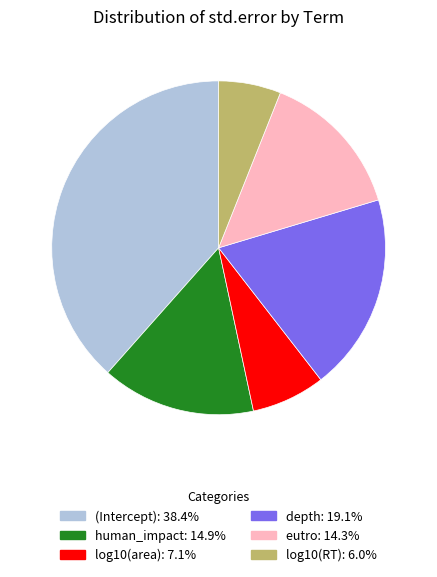

Do depth and human_impact together represent more than half of the pie?

No